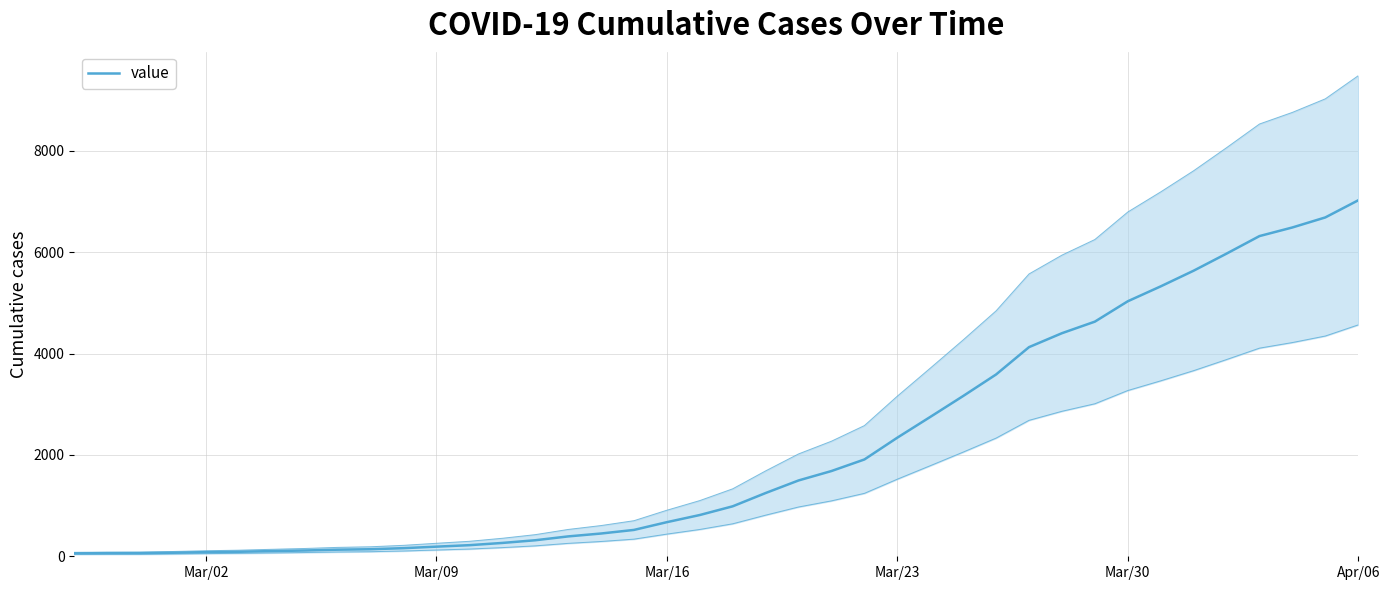

What is the label of the 4th point from the left?

Mar/23